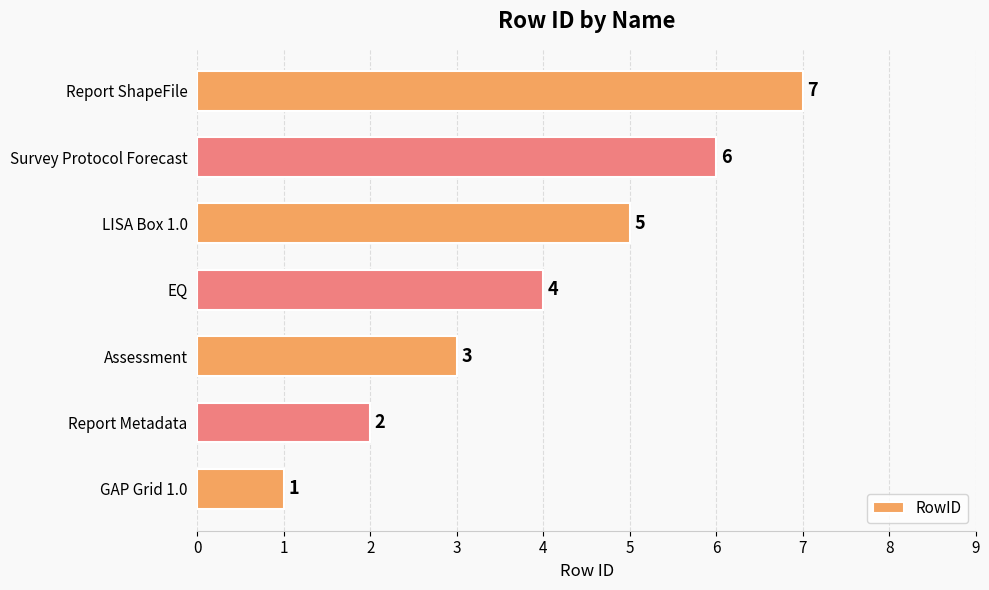

What is the average value?

4